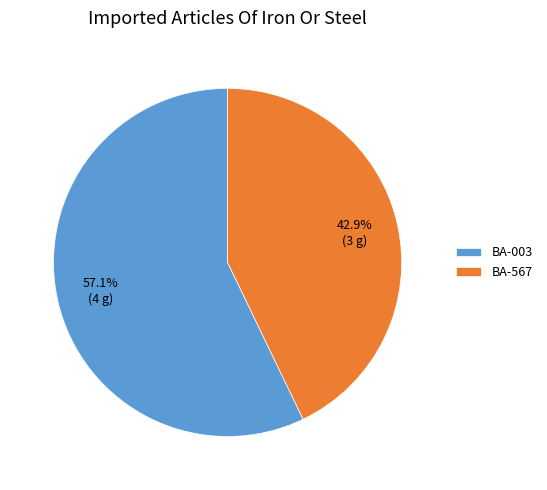

Approximately how many times larger is the value at BA-003 compared to BA-567?

1.3